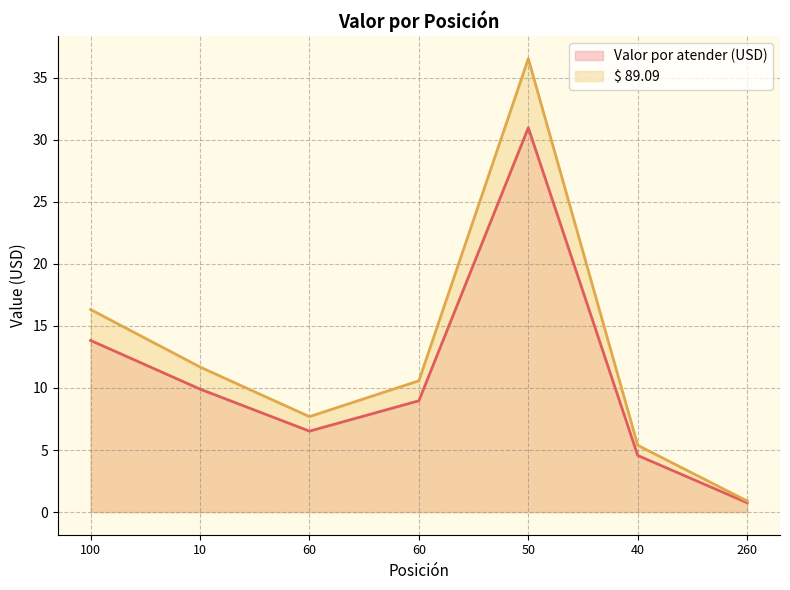

True or false: $ 89.09 and Valor por atender (USD) cross at least once.

False